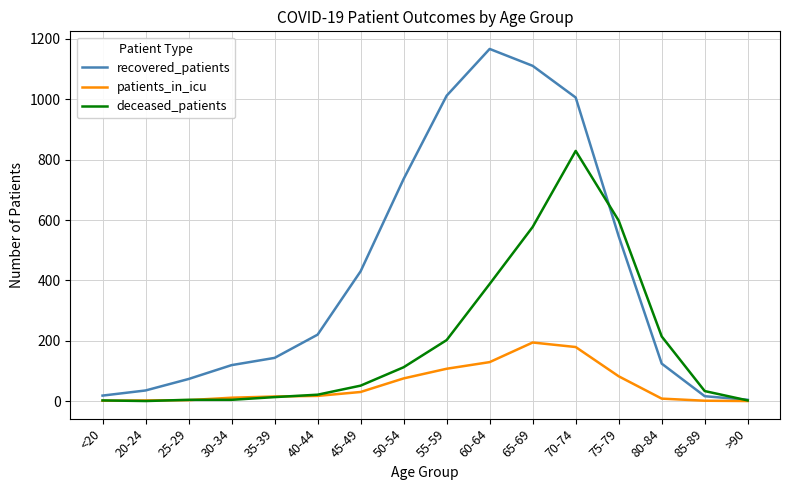

True or false: recovered_patients has a value of 736 at 50-54.

True